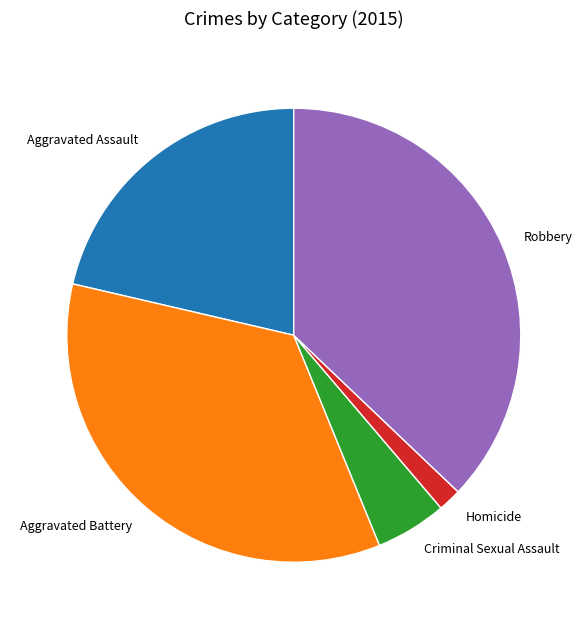

Do Aggravated Battery and Aggravated Assault together represent more than half of the pie?

Yes